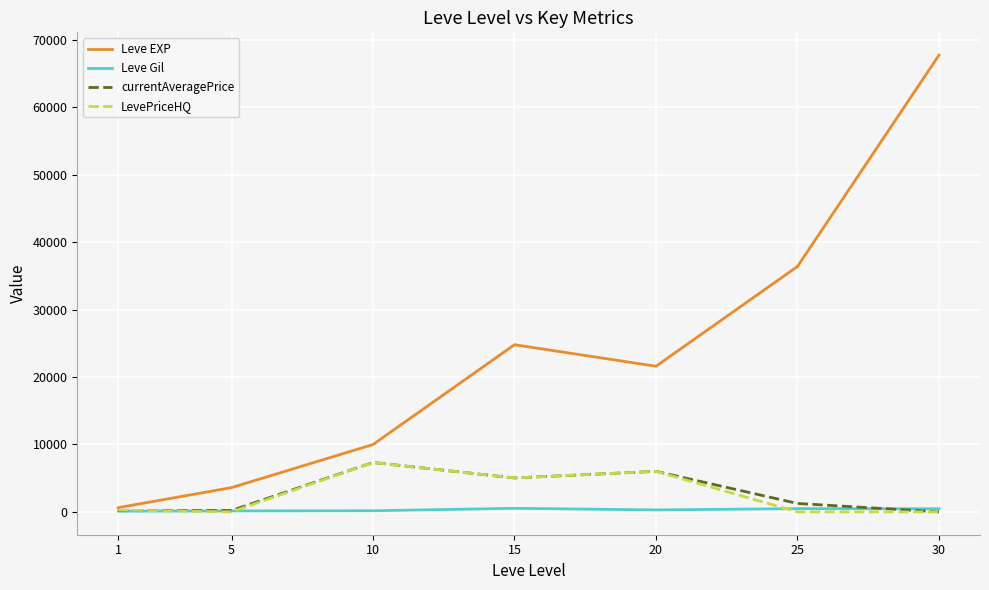

True or false: LevePriceHQ has more than 2 interior local peaks.

False